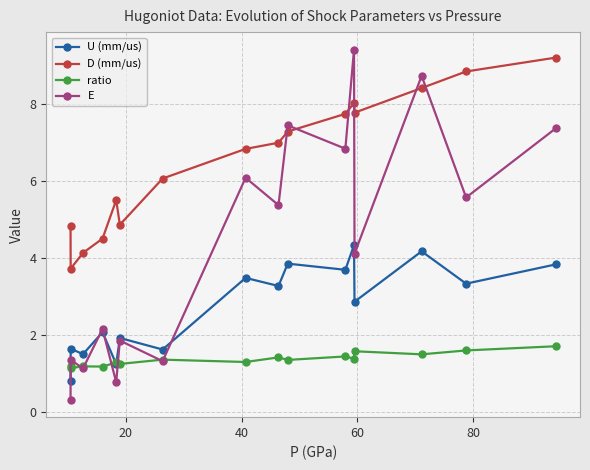

What is the value of the D (mm/us) point at the 2nd from the left?

3.7